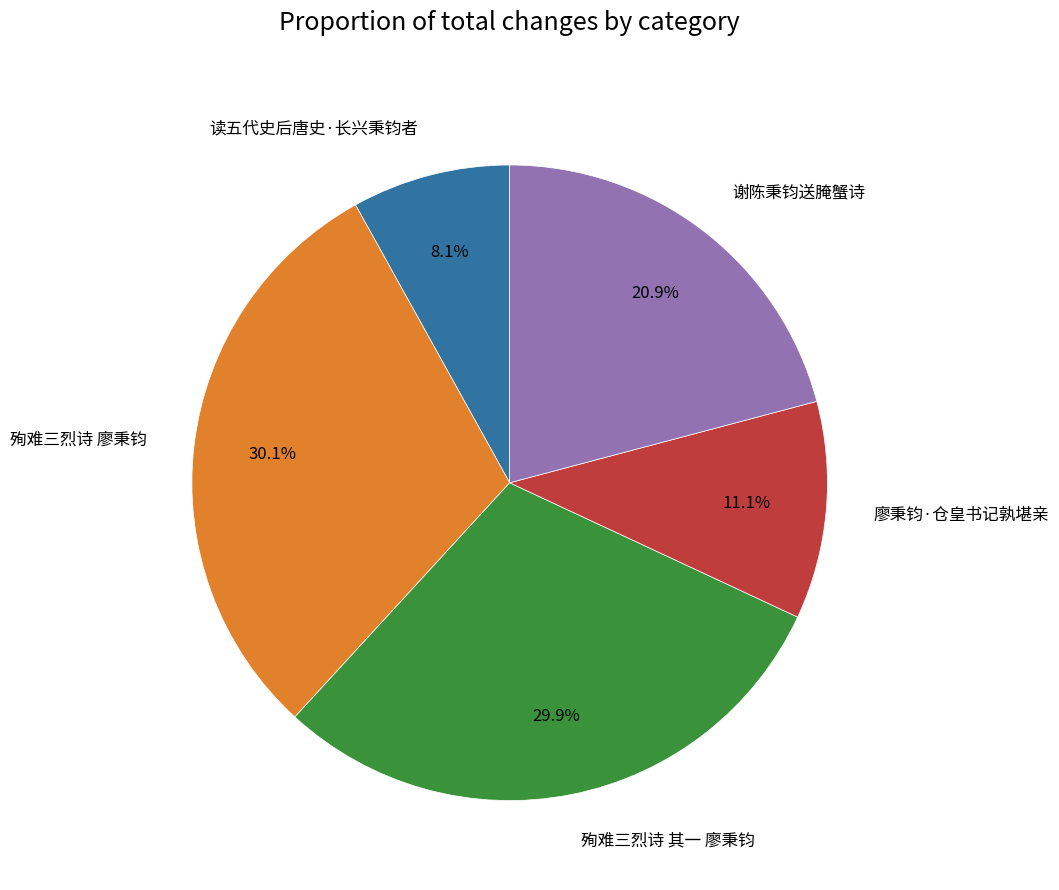

What percentage is the 廖秉钧·仓皇书记孰堪亲 slice, to the nearest percent?

11%